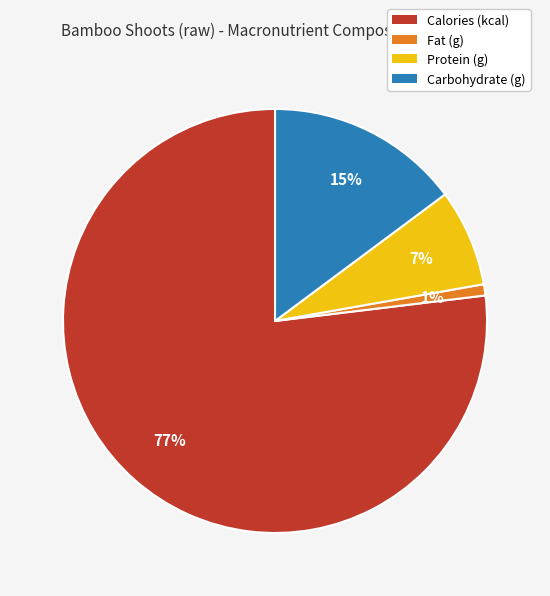

How many segments does this pie chart have?

4